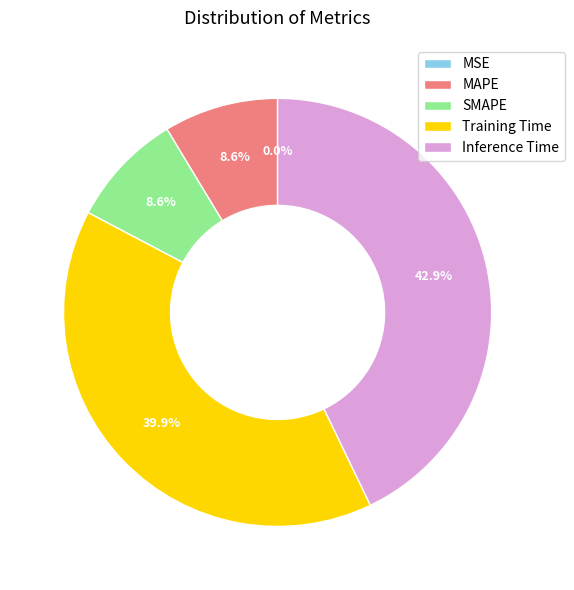

The Training Time slice represents 48% of the pie. True or false?

False